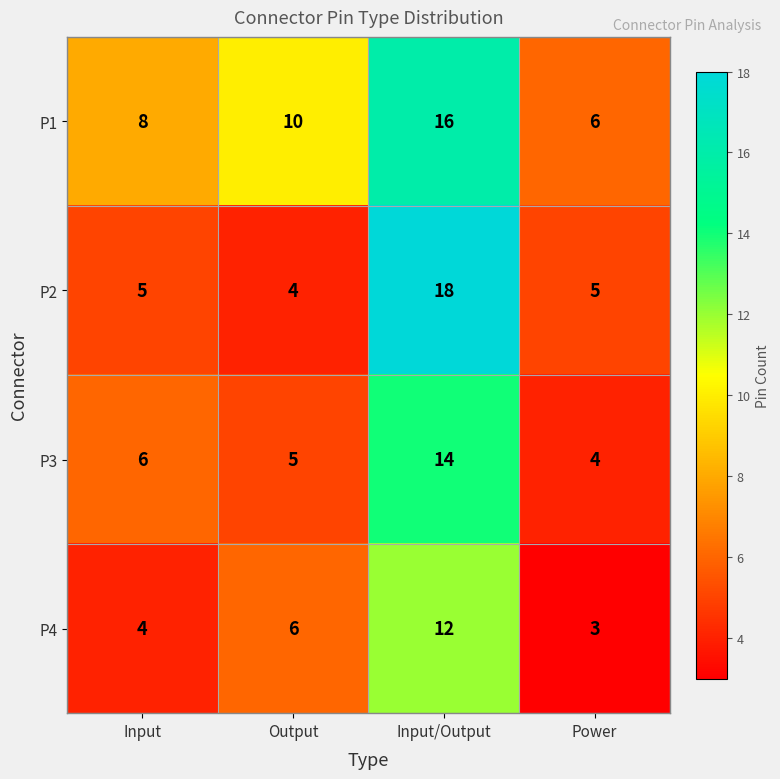

Between Input and Input/Output, which series saw the biggest shift?

P2